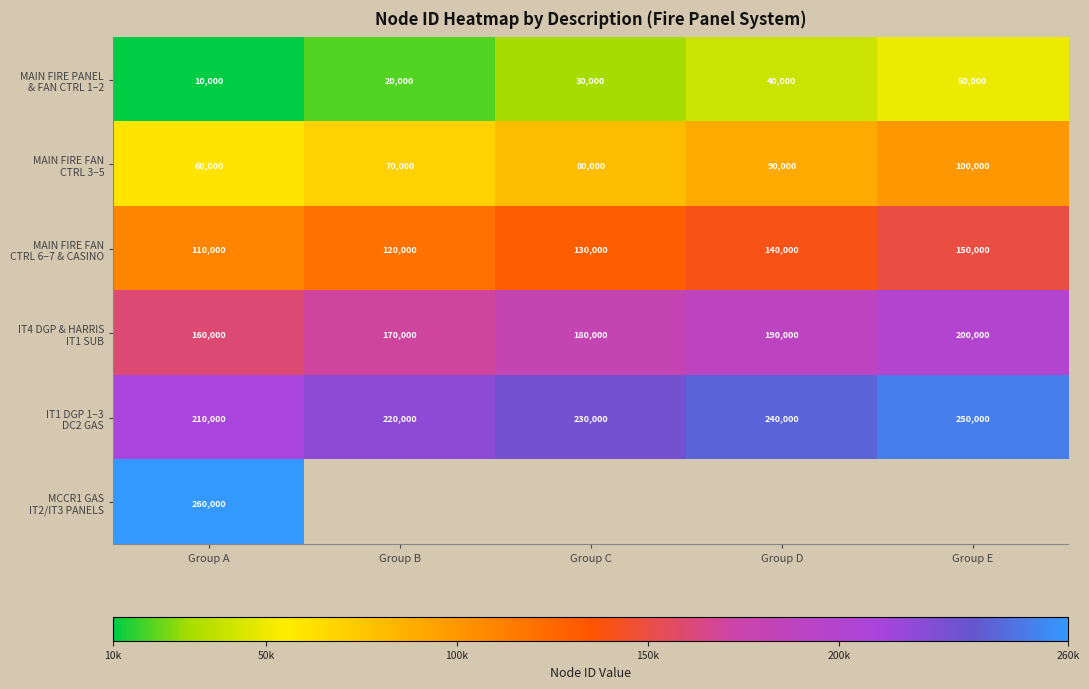

What value does the MAIN FIRE PANEL & FAN CTRL 1–2 series have at Group D?

40000.0